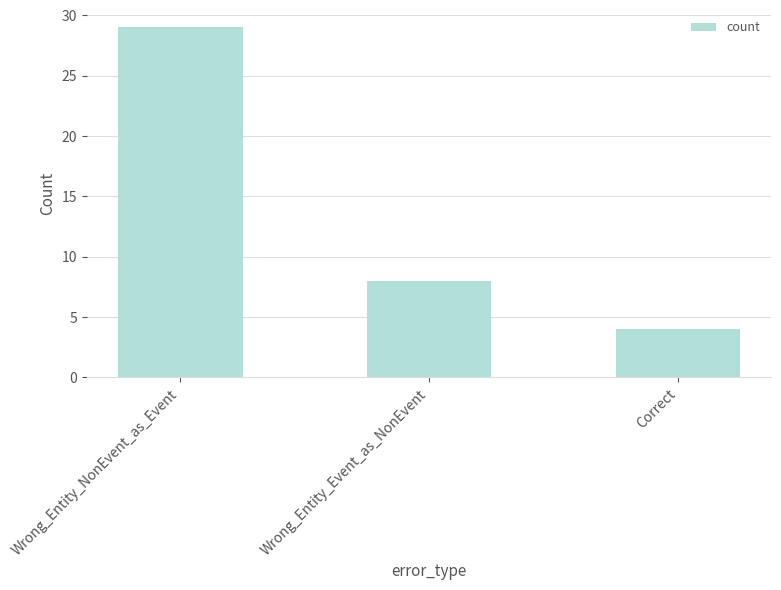

What is the value of the 1st bar from the left?

29